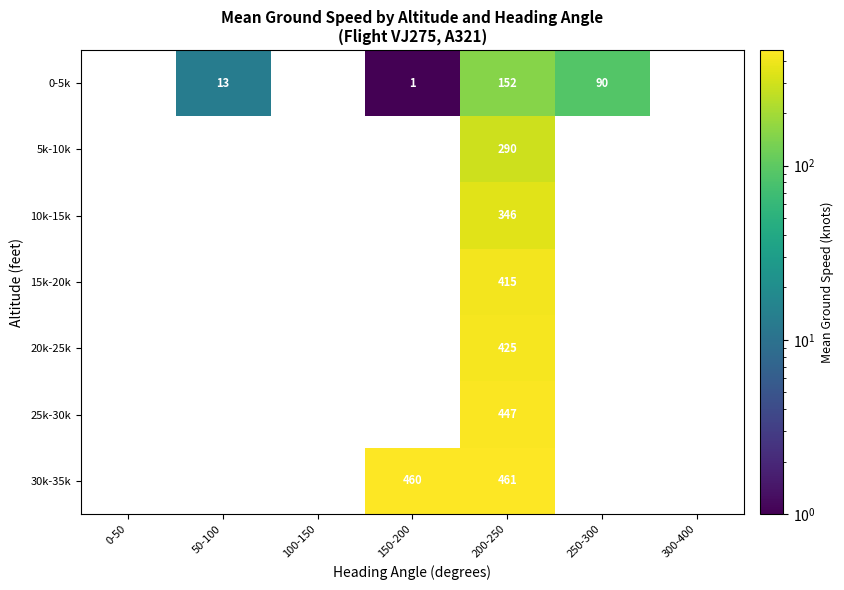

Which series has the largest range (max minus min)?

30k-35k